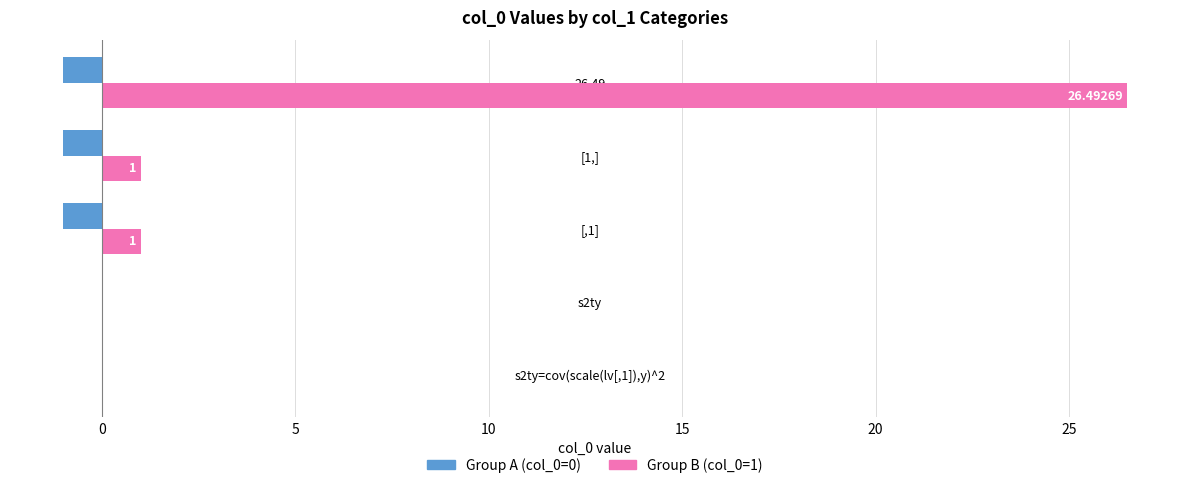

Which series has the largest total across all categories?

Group B (col_0=1)